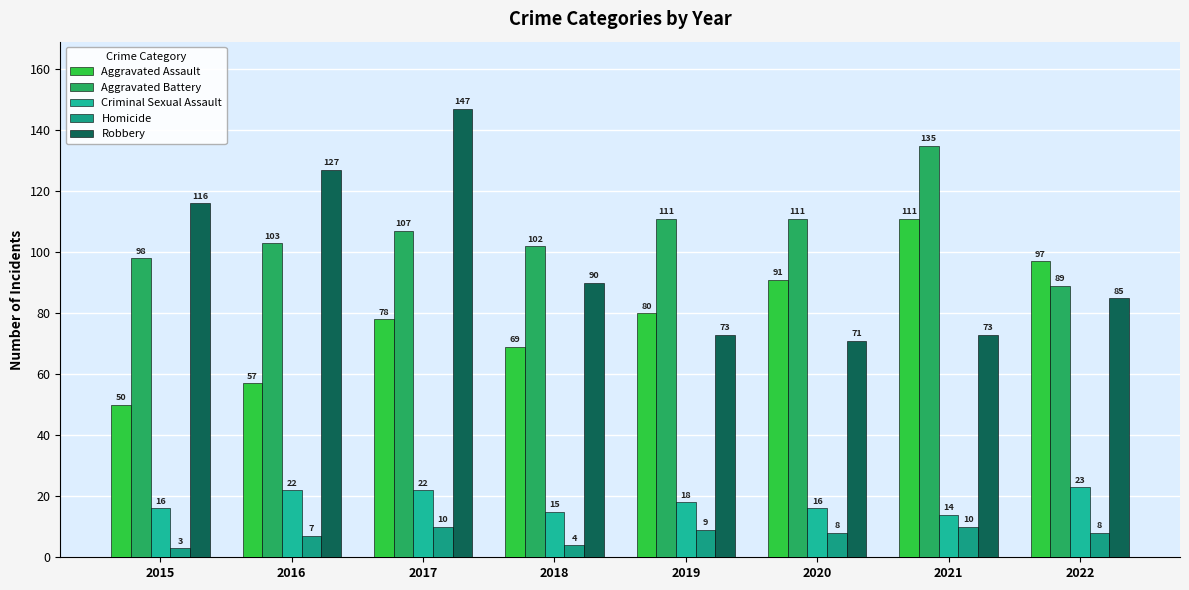

Rank the series by their maximum value, from lowest to highest.

Homicide, Criminal Sexual Assault, Aggravated Assault, Aggravated Battery, Robbery